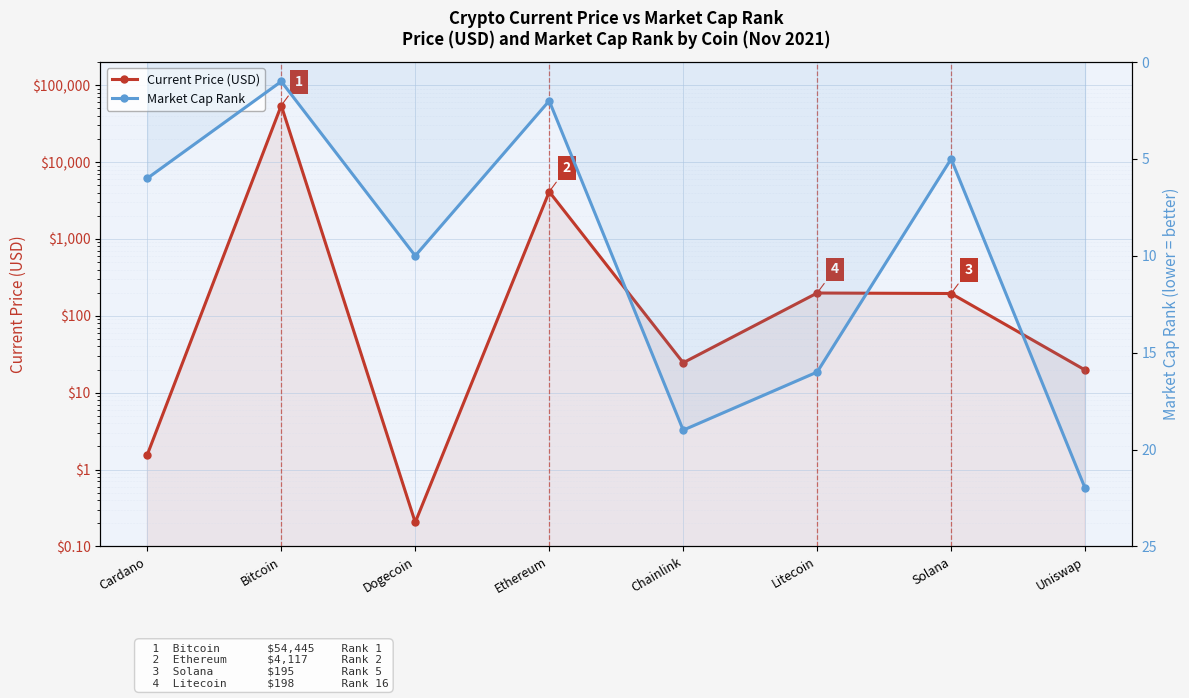

What are all the series names shown in the legend?

Current Price (USD), Market Cap Rank